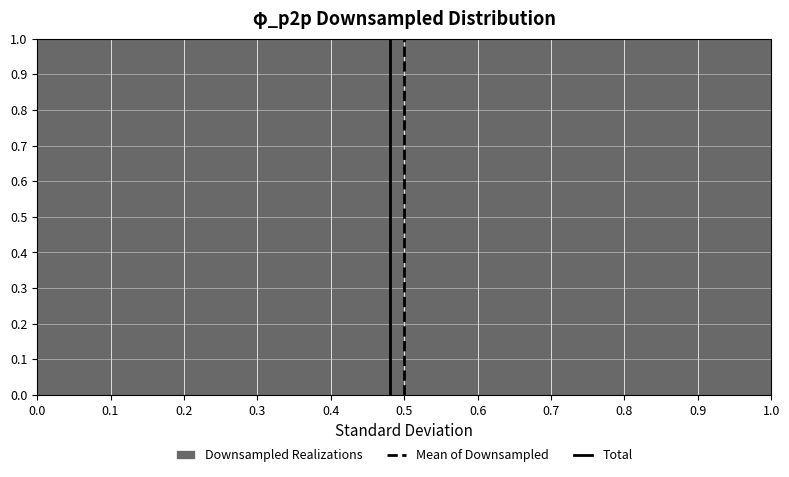

Reading left to right, list every bar in this chart as the range it spans on the x-axis followed by its height. The values are not printed on the chart, so give them approximately, as read against the axis.

0.0 to 0.1: 1
0.1 to 0.2: 1
0.2 to 0.3: 1
0.3 to 0.4: 1
0.4 to 0.5: 1
0.5 to 0.6: 1
0.6 to 0.7: 1
0.7 to 0.8: 1
0.8 to 0.9: 1
0.9 to 1.0: 1